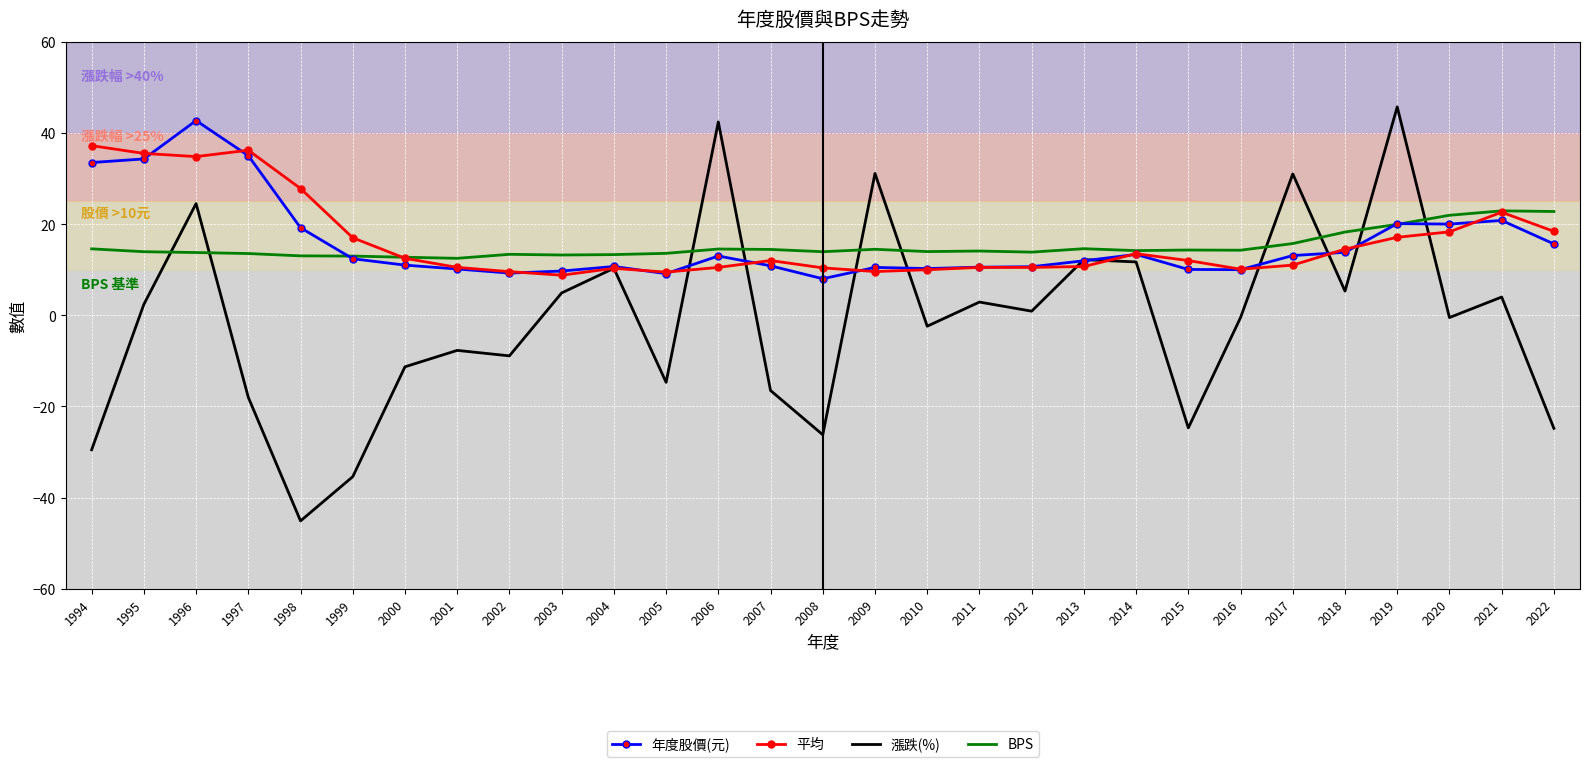

What is the total value across all series at 2001?

25.4